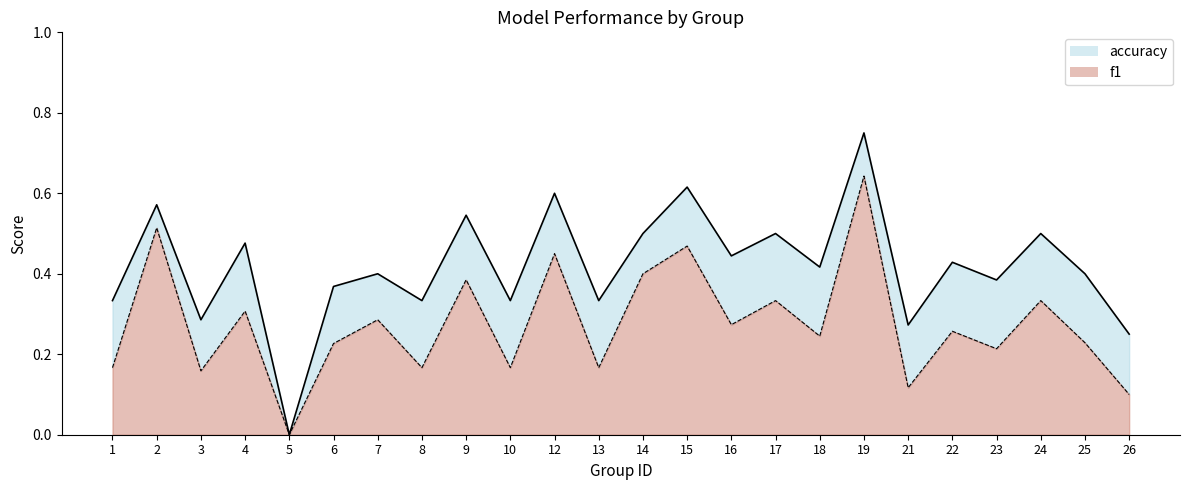

True or false: accuracy and f1 intersect in this chart.

False